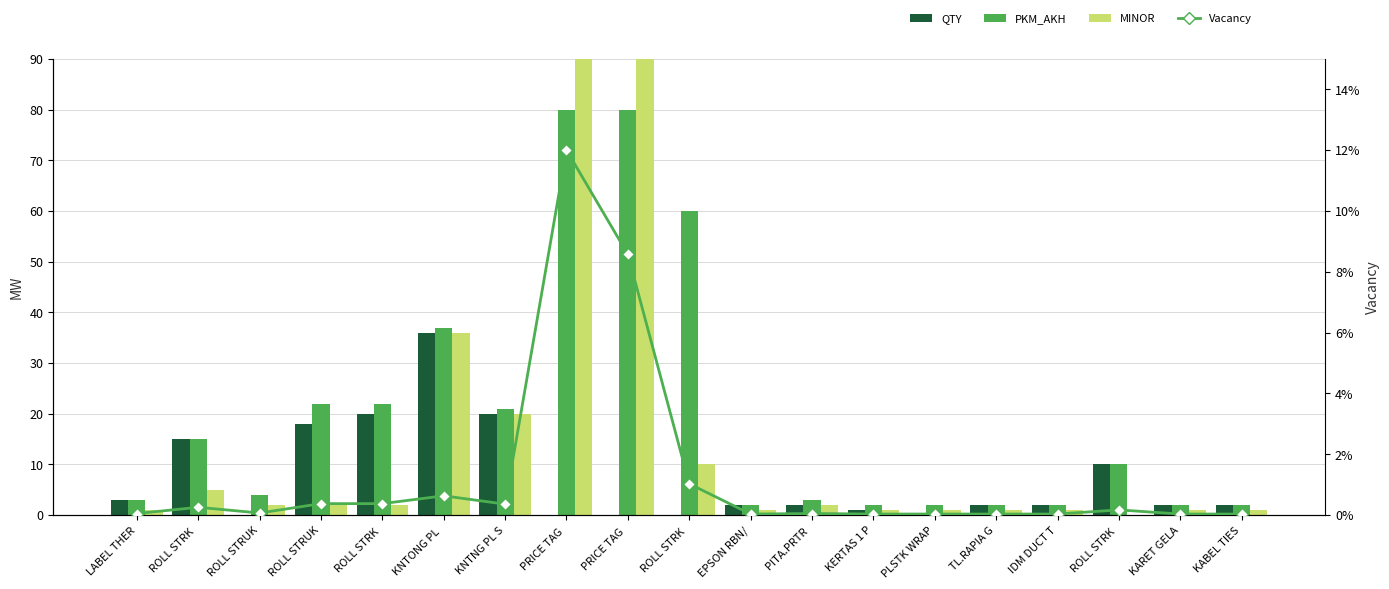

What is the sum of the MINOR values at ROLL STRK  and PITA.PRTR ?

4.0